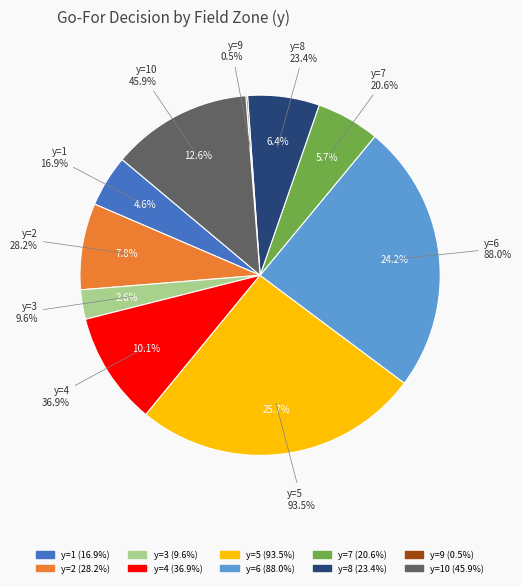

Which category has the smallest portion of the pie?

y=9